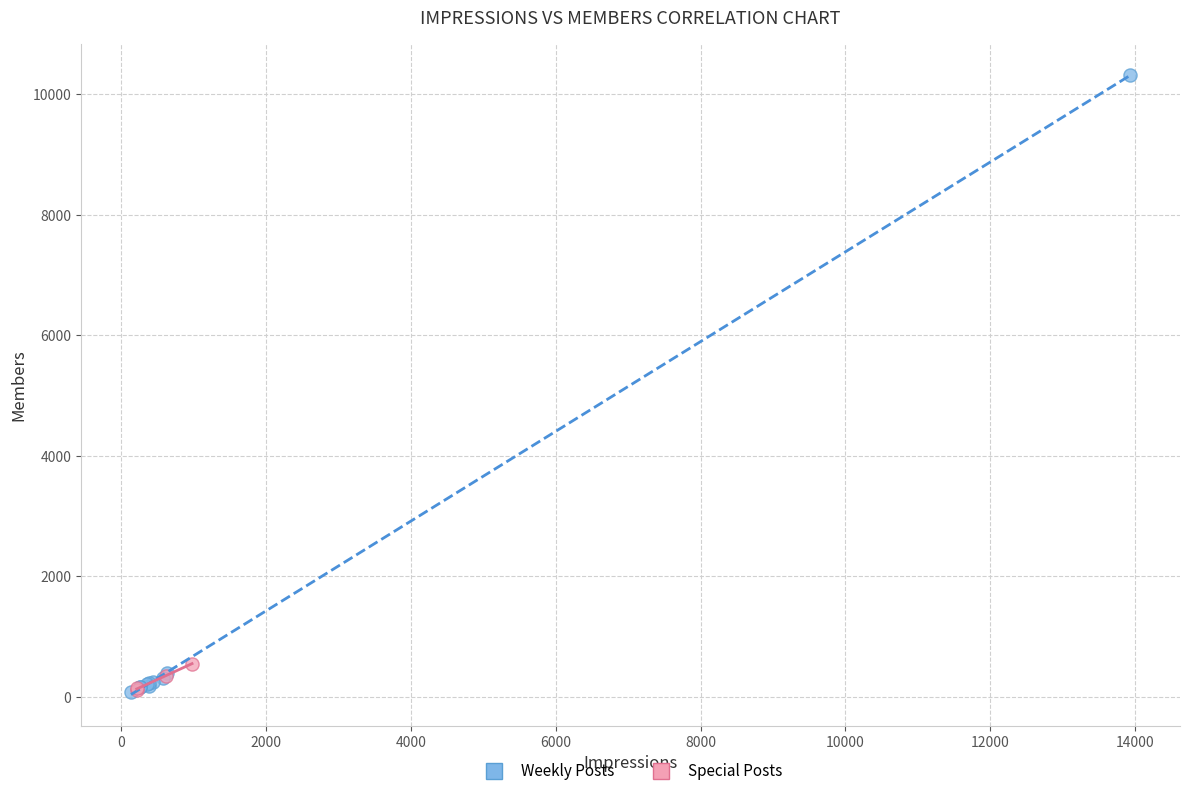

Which series contains the highest Y value?

Weekly Posts